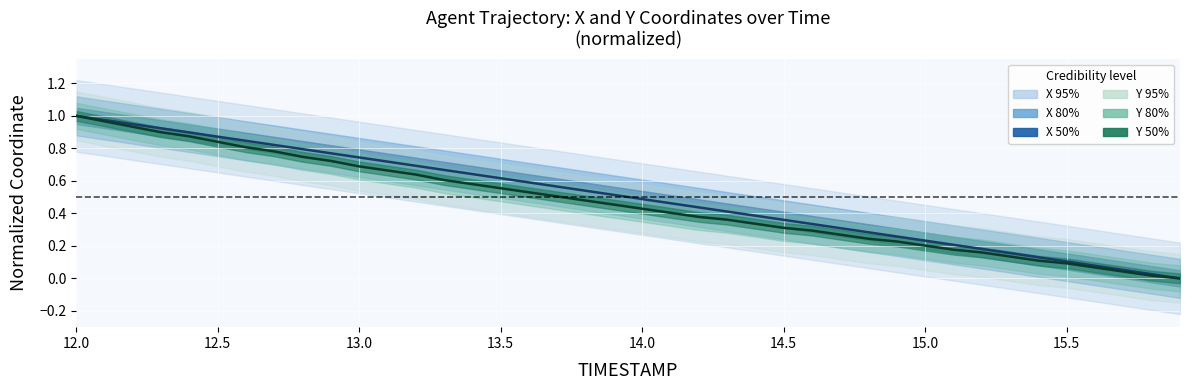

Count the number of data series in this chart.

2